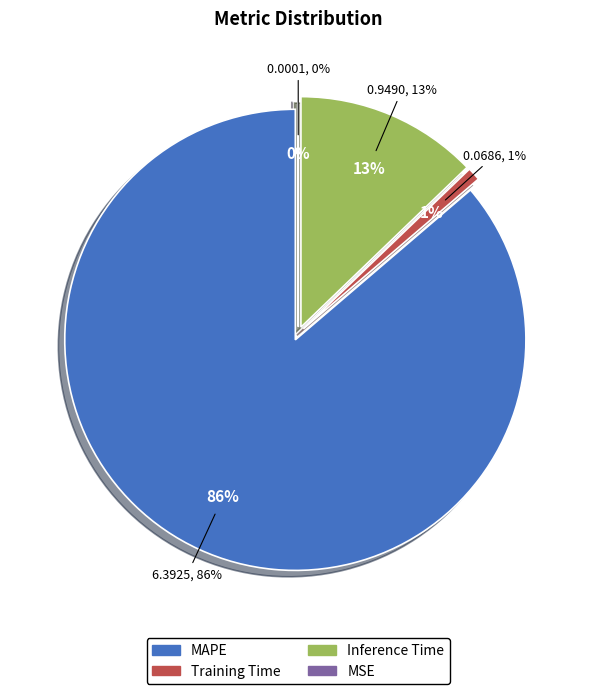

Combined, do MSE and Inference Time account for over 50%?

No